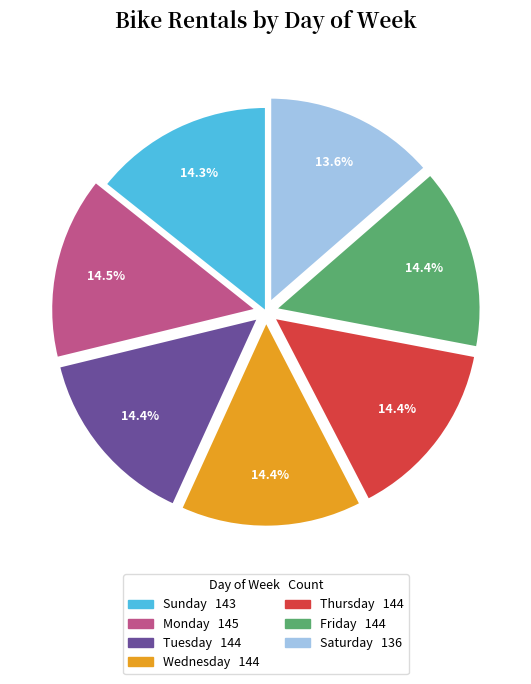

Does any single category account for the majority?

No